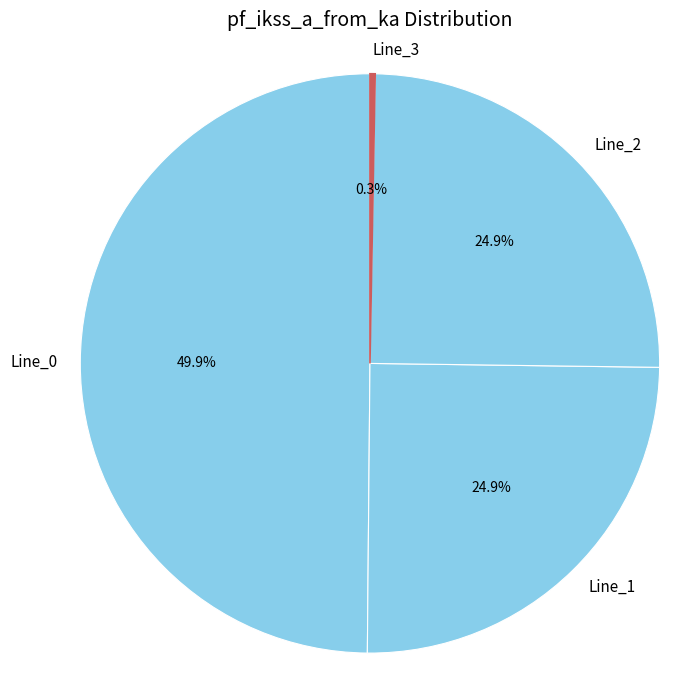

To the nearest percent, what portion does Line_1 represent?

25%